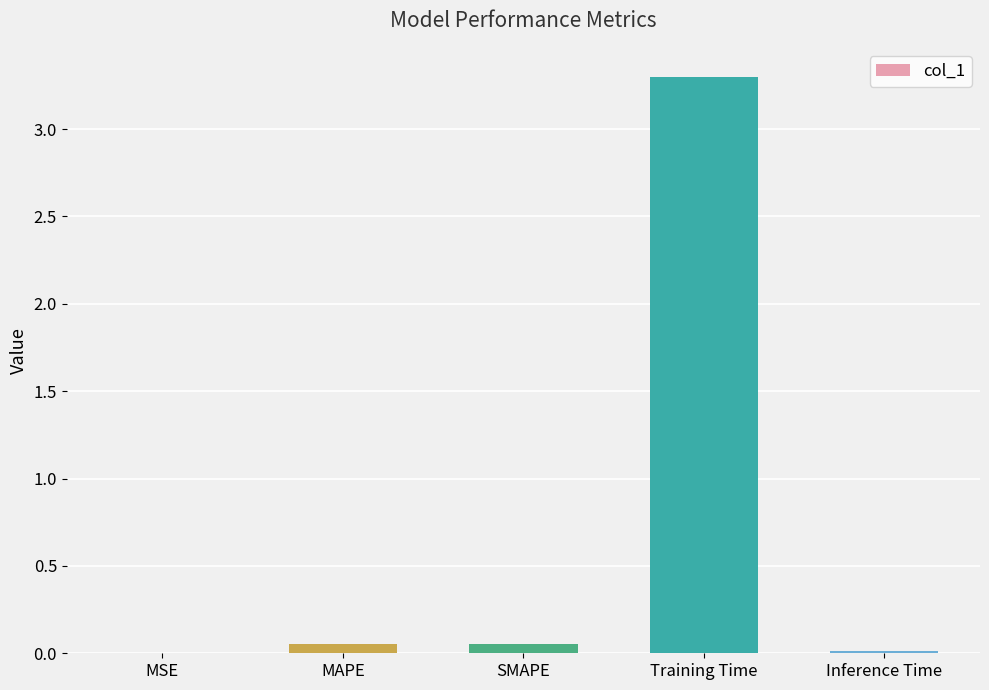

What is the average value?

0.7